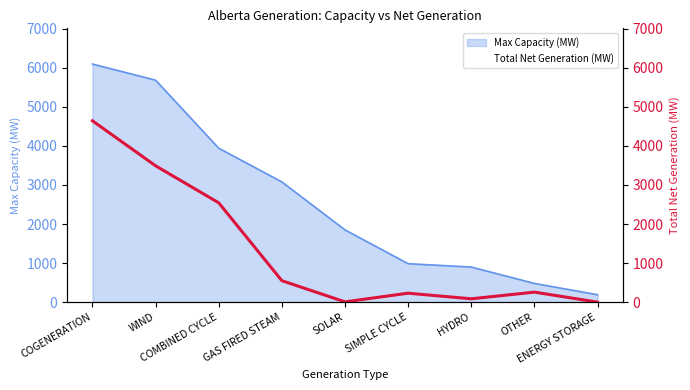

Where is the first local minimum?

SOLAR